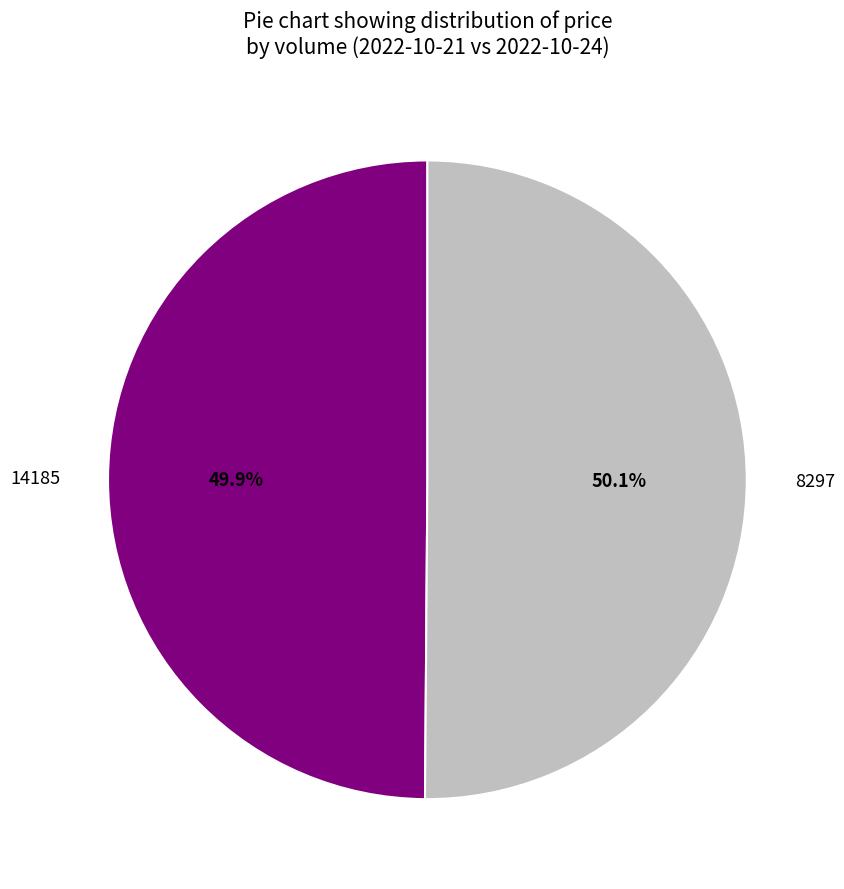

To the nearest percent, what percentage of the pie is 14185?

50%